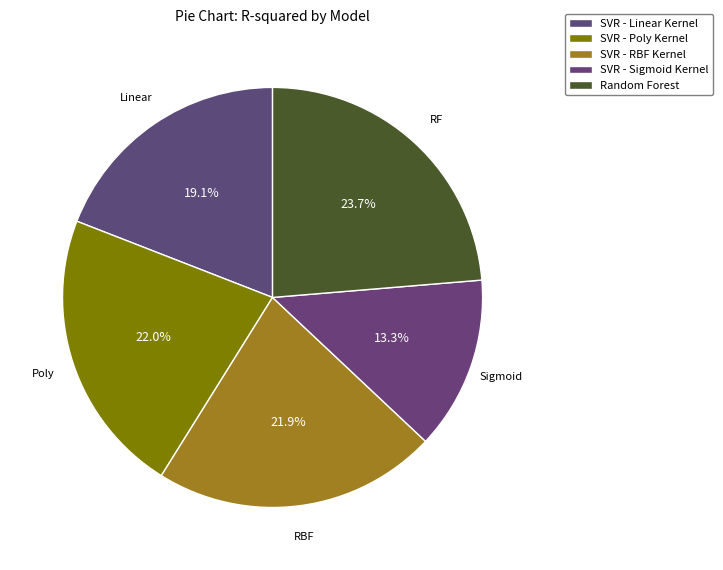

To the nearest percent, what portion does SVR - RBF Kernel represent?

22%